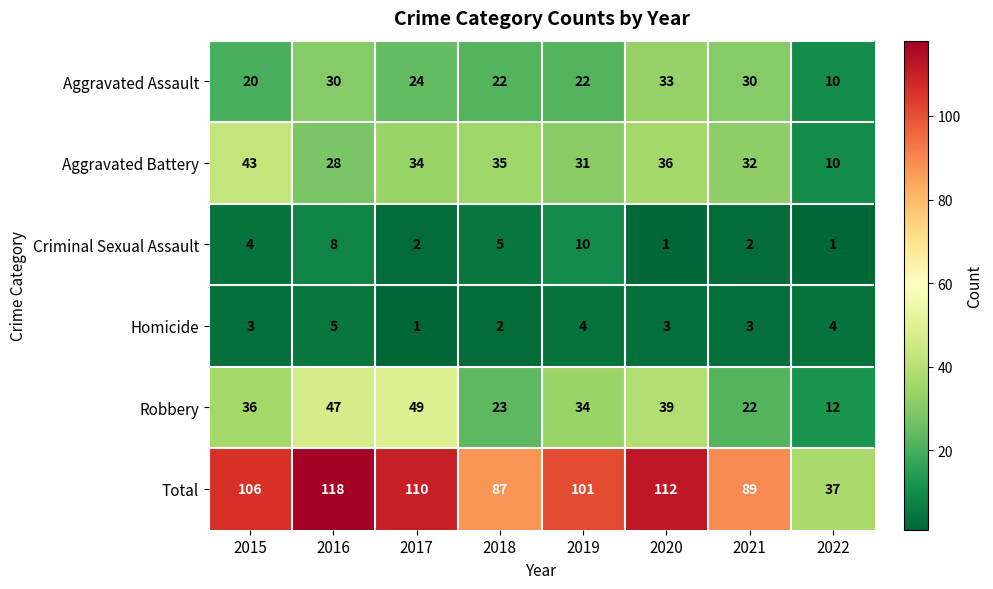

At how many categories does at least one series exceed 115?

1